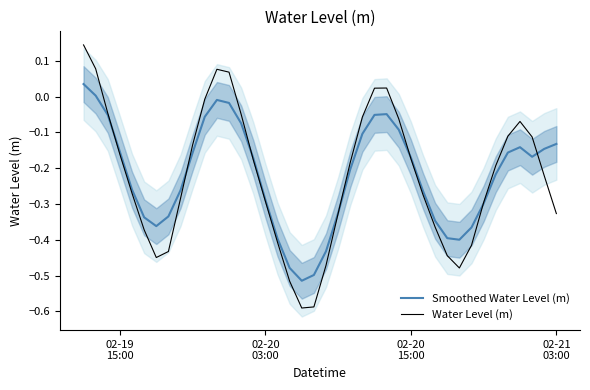

What is the difference between the maximum and minimum values in the Water Level (m) series?

0.7